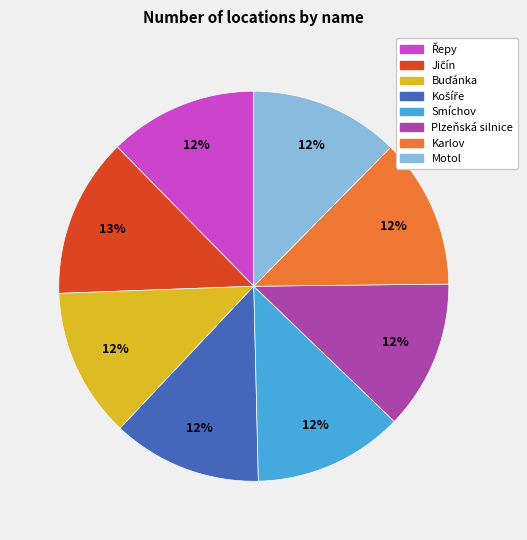

To the nearest percent, what portion does Smíchov represent?

12%